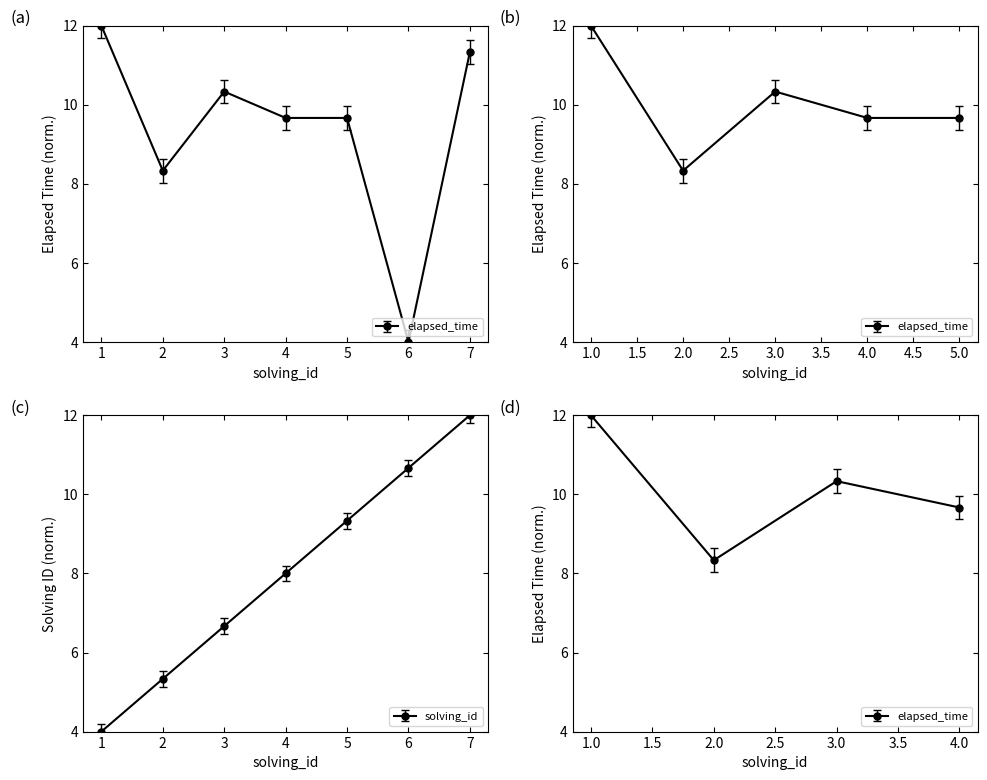

What is the maximum value shown in the chart?

12.0